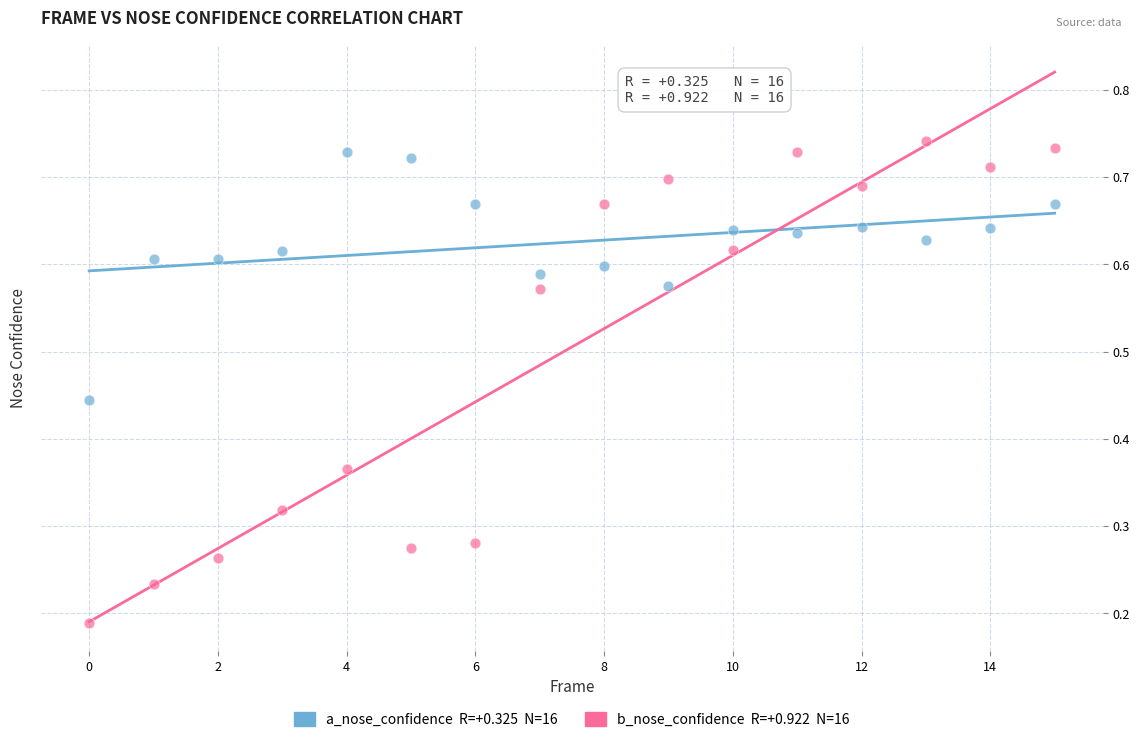

How many points are shown in the scatter plot?

32